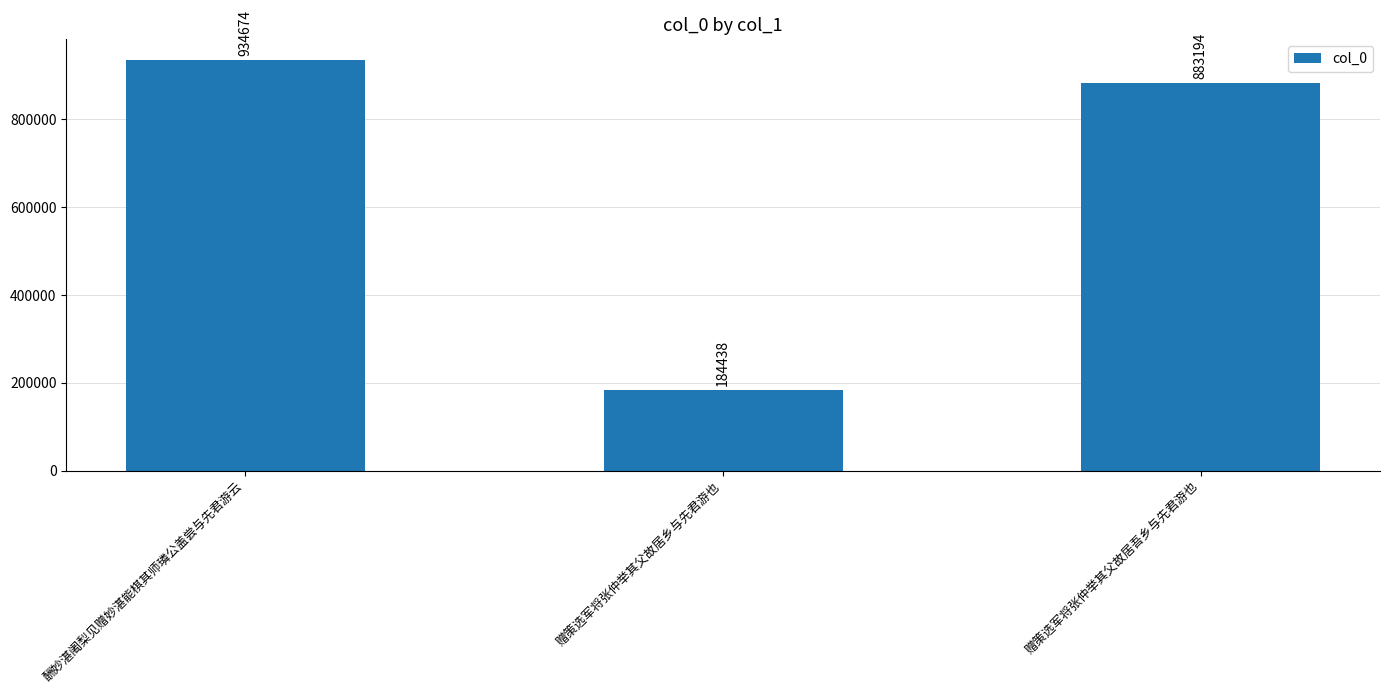

True or false: the data shows 1531636 at 酬妙湛阇梨见赠妙湛能棋其师璘公盖尝与先君游云.

False